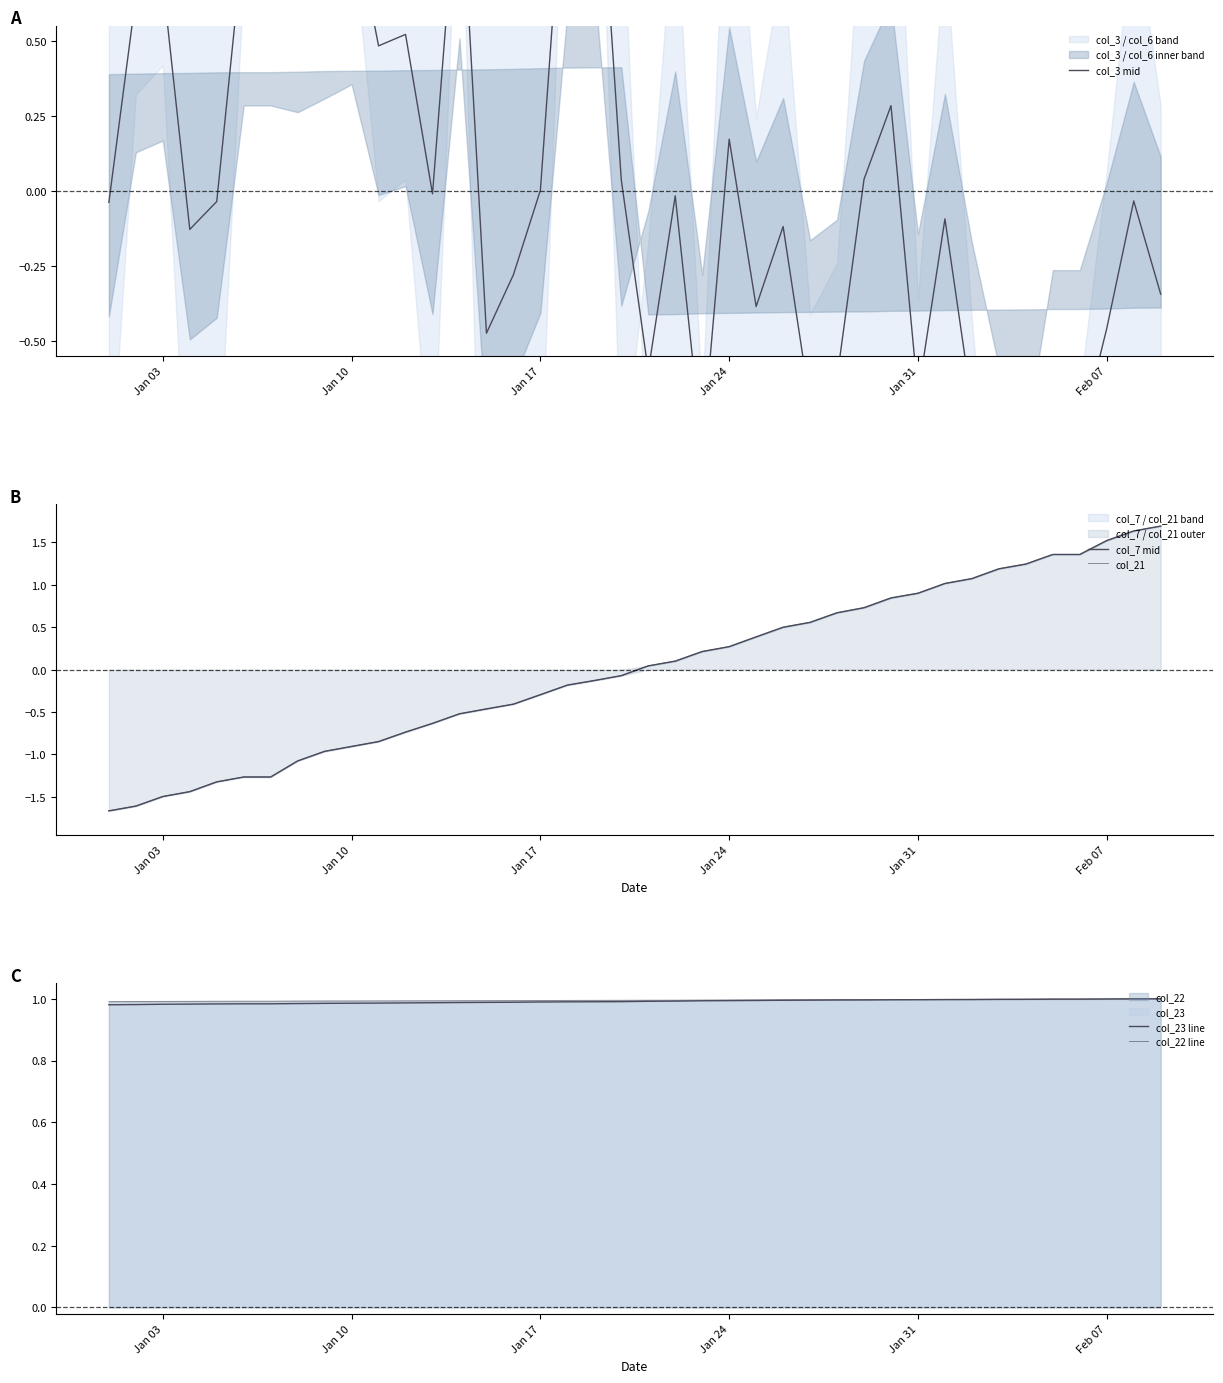

How many data points does each series have?

40